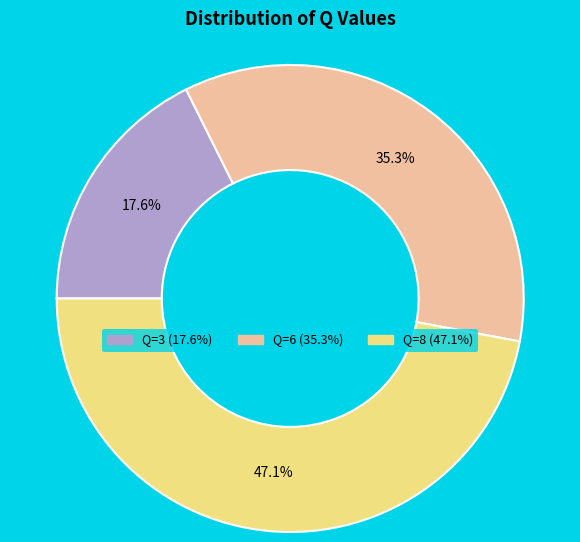

Rank the categories by value from highest to lowest.

Q=8, Q=6, Q=3